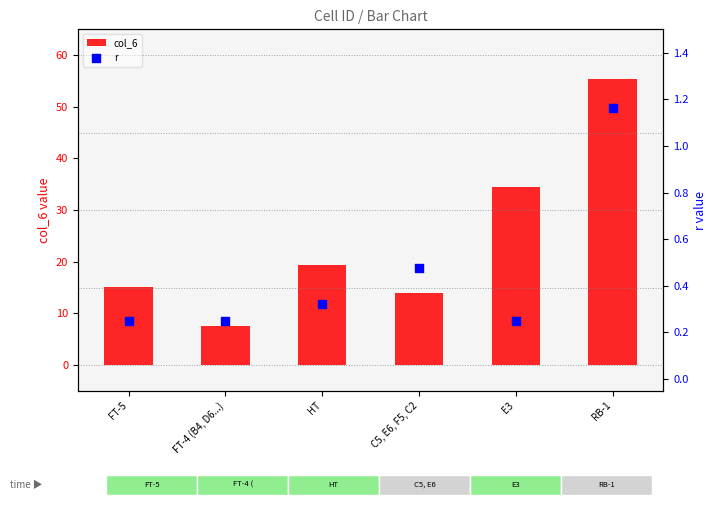

Which series reaches the maximum Y coordinate?

col_6